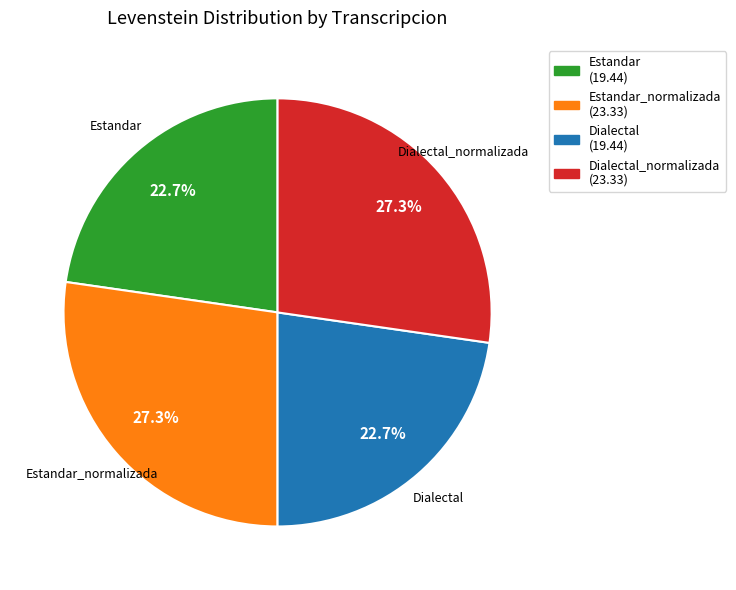

What is the ratio of the value at Dialectal (19.44) to the value at Estandar (19.44)?

1.0